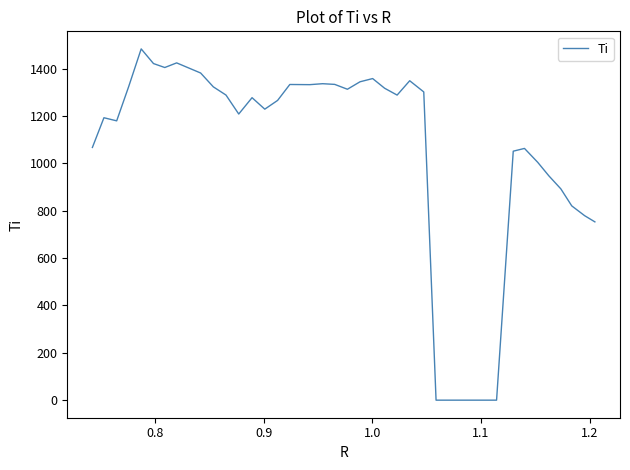

Is this an area chart (filled region under the line)?

No